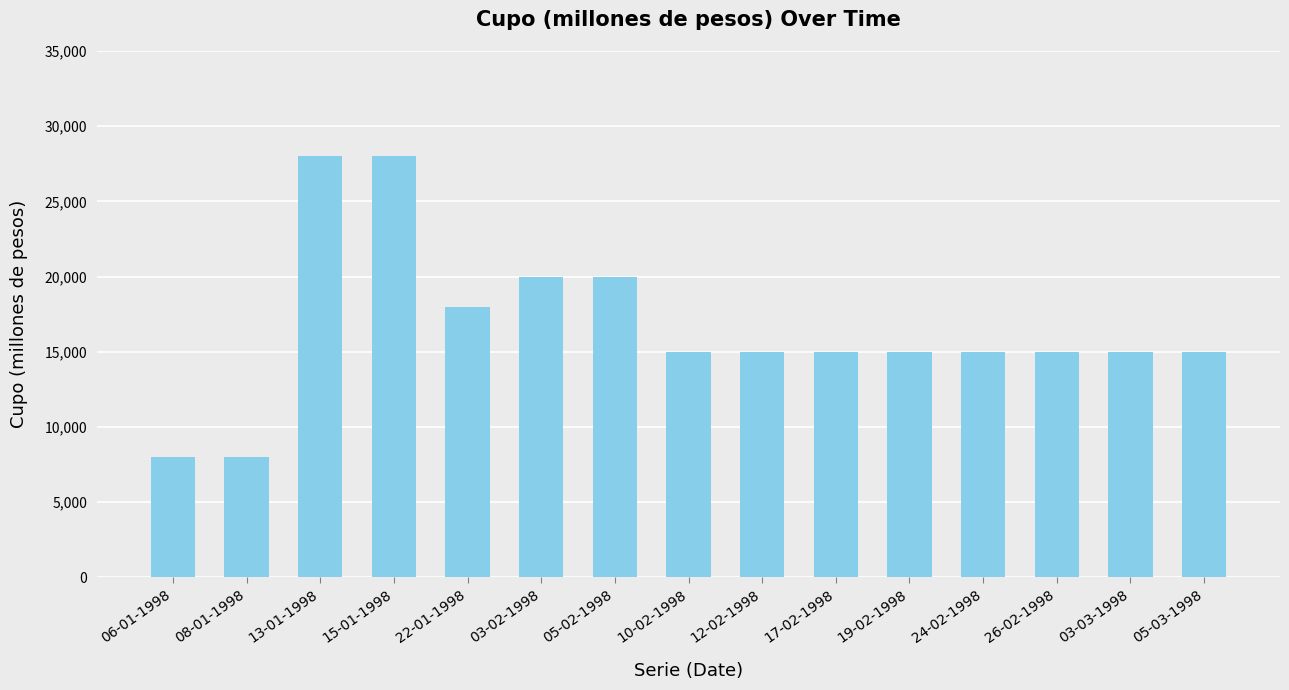

What is the value of the 6th bar from the left?

20000